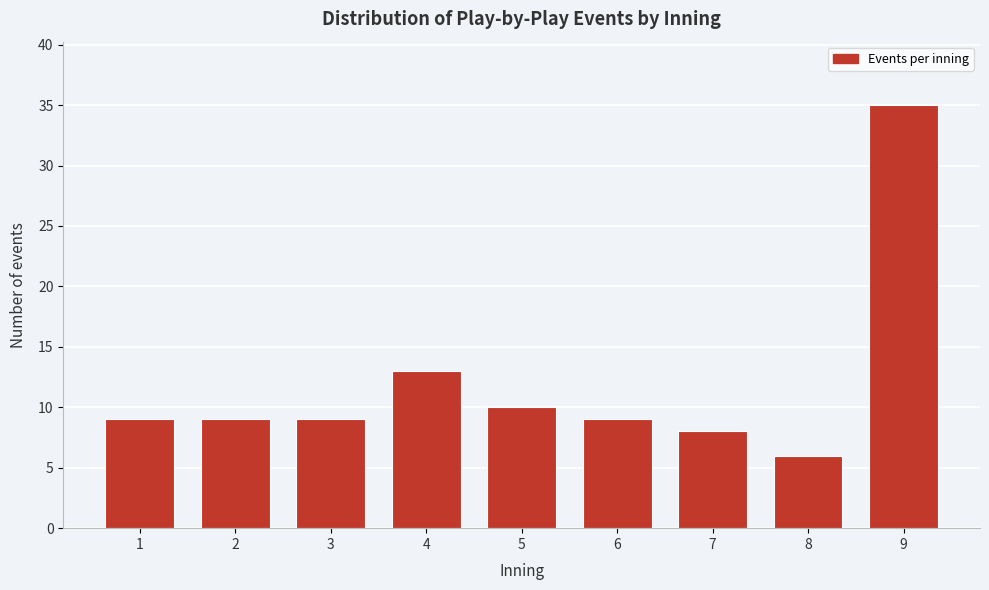

Reading left to right, list every bar in this chart as the range it spans on the x-axis followed by its height. The values are not printed on the chart, so give them approximately, as read against the axis.

0.5 to 1.5: 9
1.5 to 2.5: 9
2.5 to 3.5: 9
3.5 to 4.5: 13
4.5 to 5.5: 10
5.5 to 6.5: 9
6.5 to 7.5: 8
7.5 to 8.5: 6
8.5 to 9.5: 35